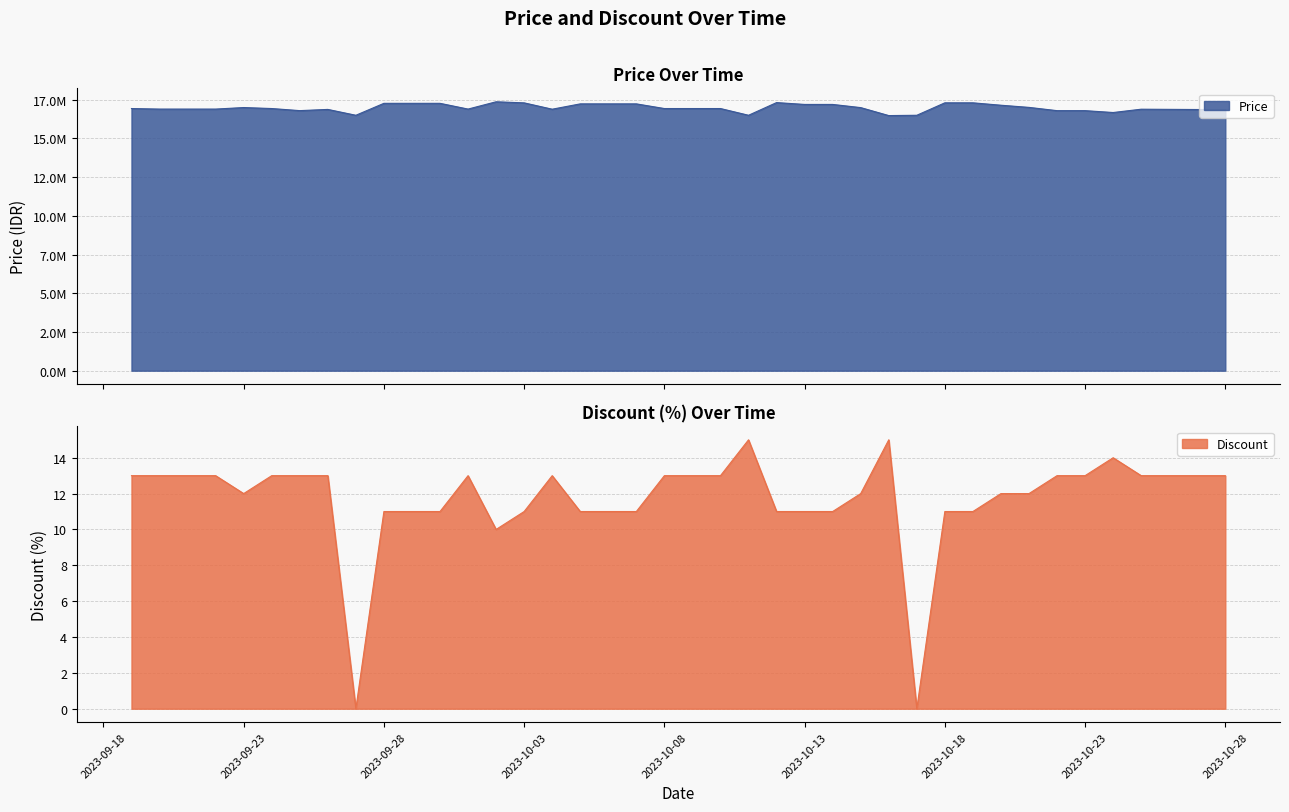

True or false: Discount and Price cross at least once.

False